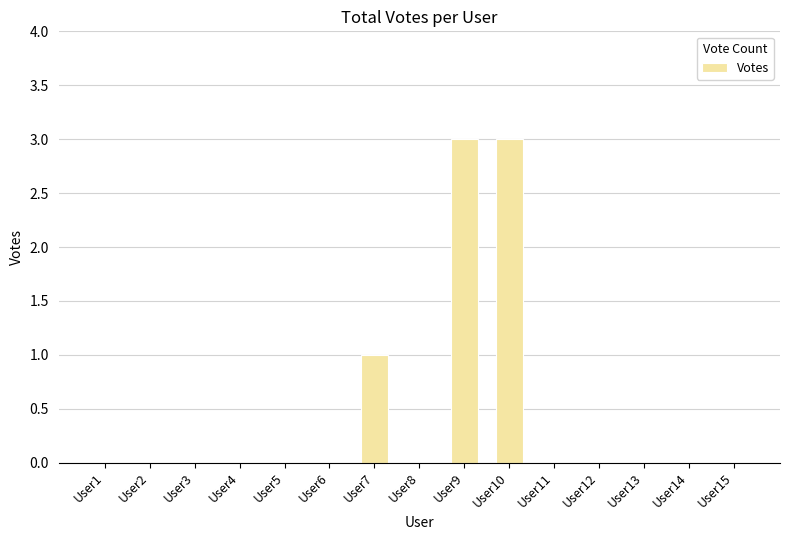

Reading left to right, what are all the values shown in this chart?

User1=0	User2=0	User3=0	User4=0	User5=0	User6=0	User7=1	User8=0	User9=3	User10=3	User11=0	User12=0	User13=0	User14=0	User15=0